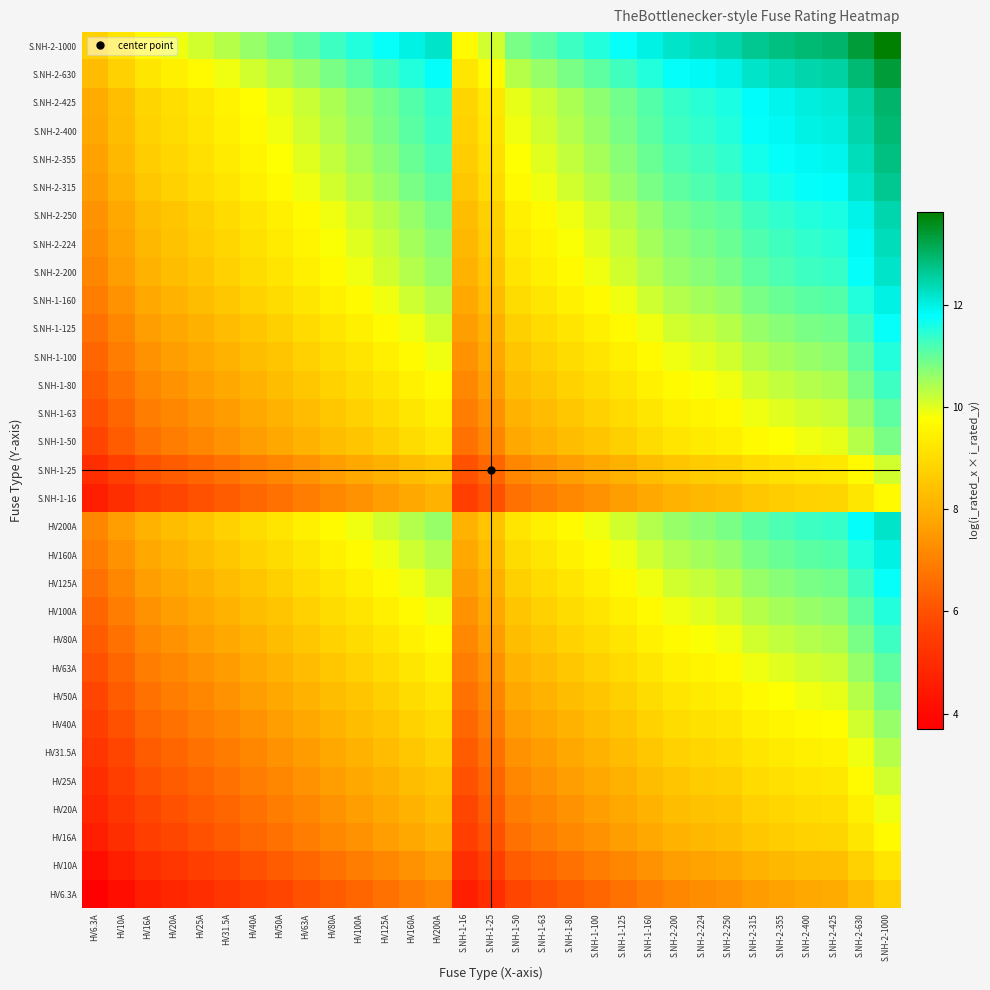

At S.NH-2-400, list the series in order from smallest to largest.

HV6.3A, HV10A, HV16A, S.NH-1-16, HV20A, HV25A, S.NH-1-25, HV31.5A, HV40A, HV50A, S.NH-1-50, HV63A, S.NH-1-63, HV80A, S.NH-1-80, HV100A, S.NH-1-100, HV125A, S.NH-1-125, HV160A, S.NH-1-160, HV200A, S.NH-2-200, S.NH-2-224, S.NH-2-250, S.NH-2-315, S.NH-2-355, S.NH-2-400, S.NH-2-425, S.NH-2-630, S.NH-2-1000